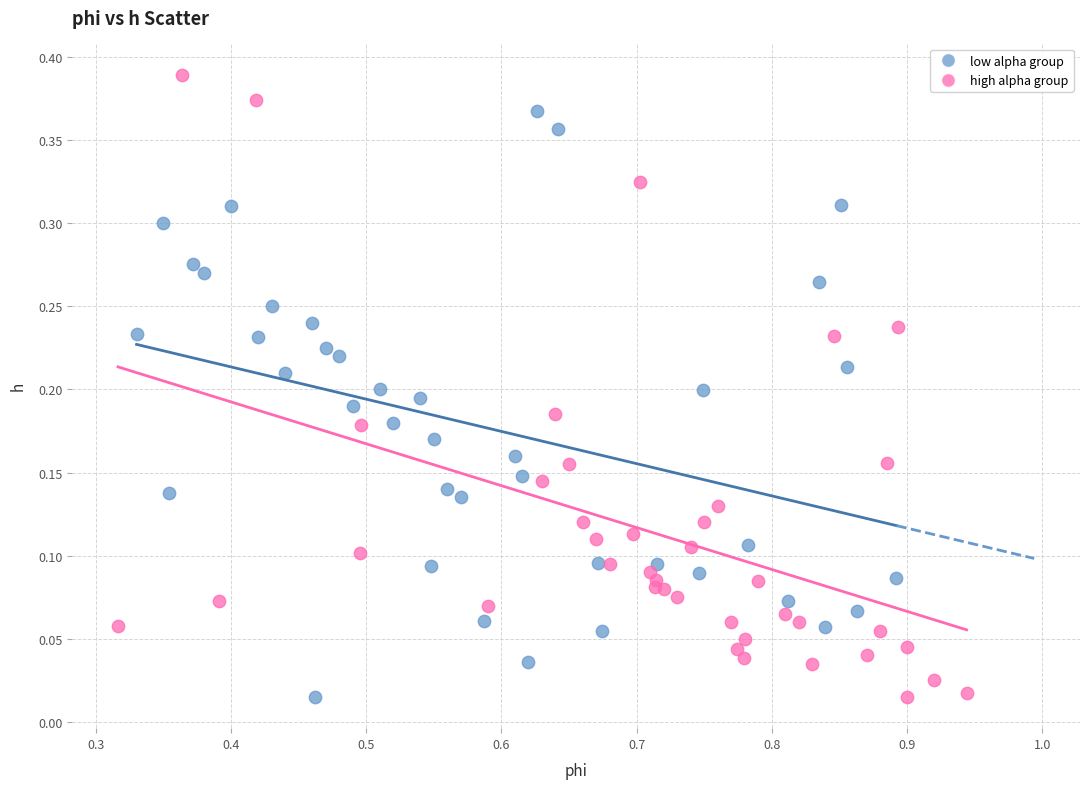

Which series has the largest Y range (max minus min)?

high alpha group